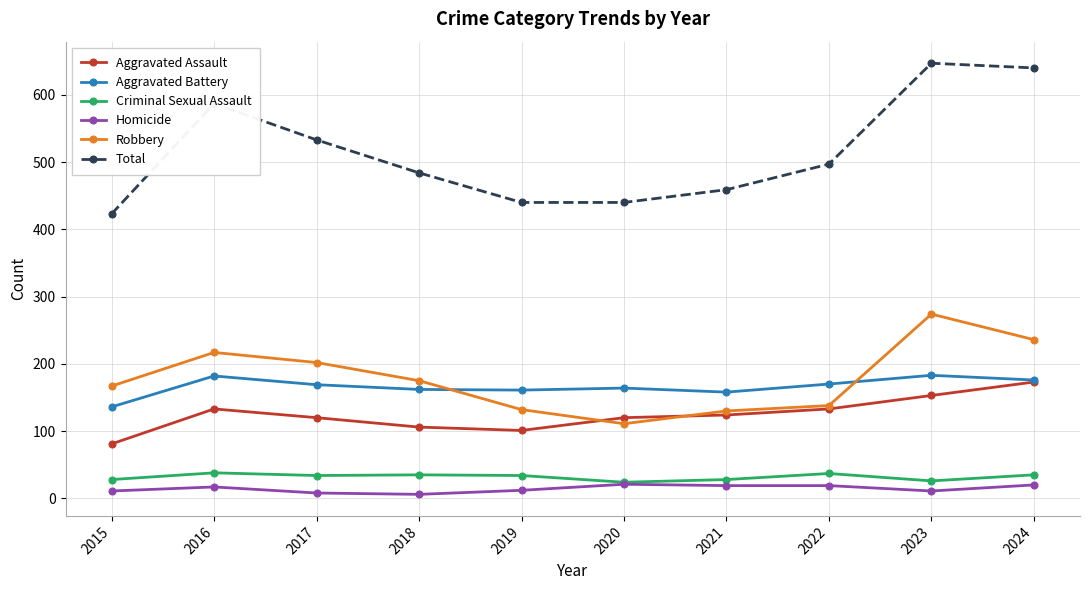

What is the minimum value for Homicide?

6